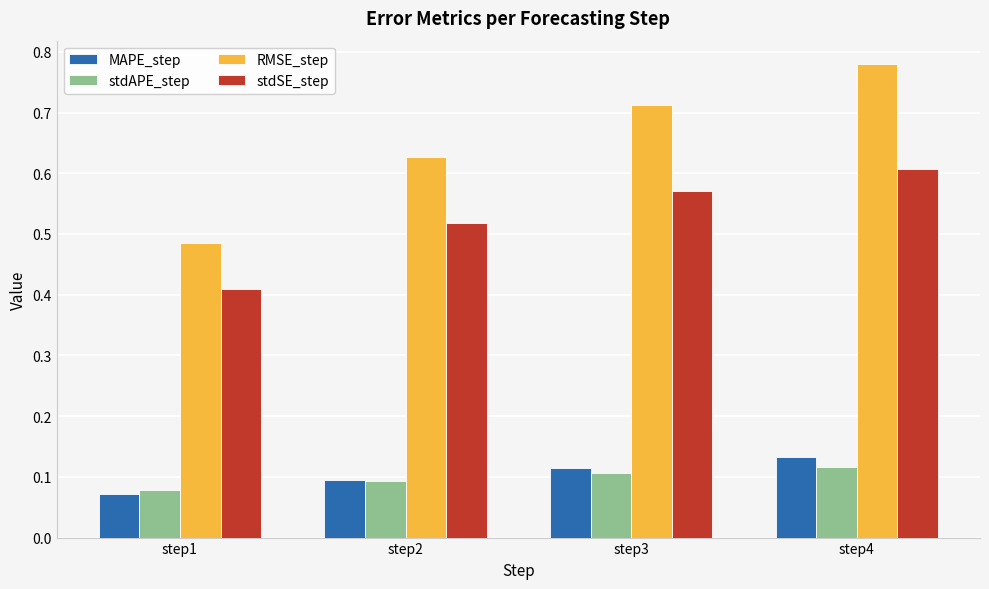

Which series has the largest range (max minus min)?

RMSE_step